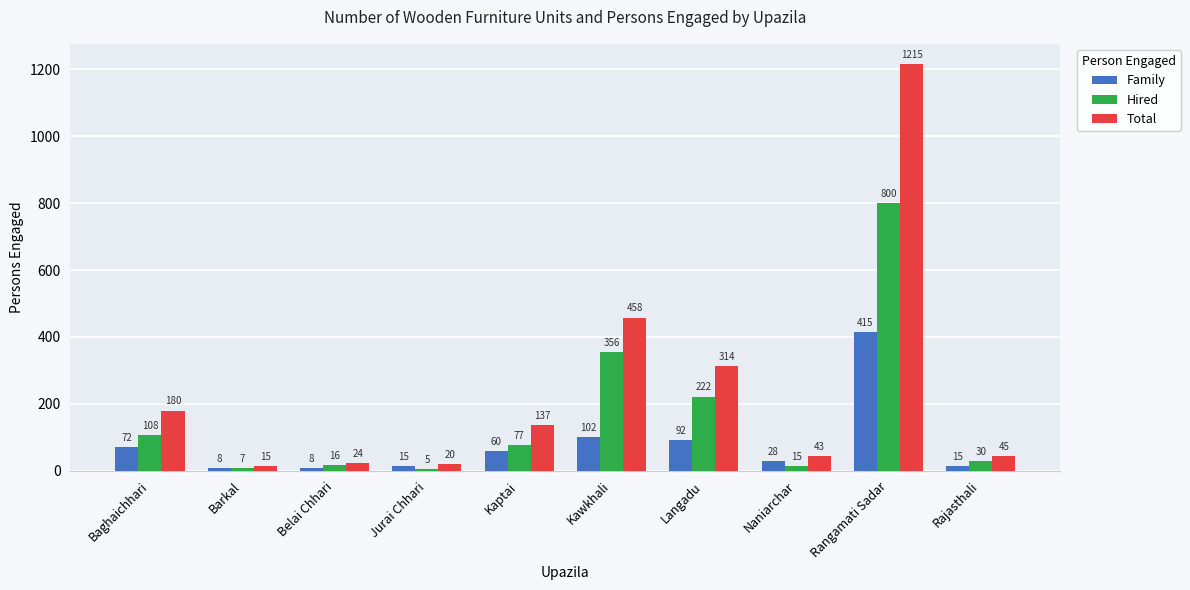

Rank the series by their maximum value, from highest to lowest.

Total, Hired, Family